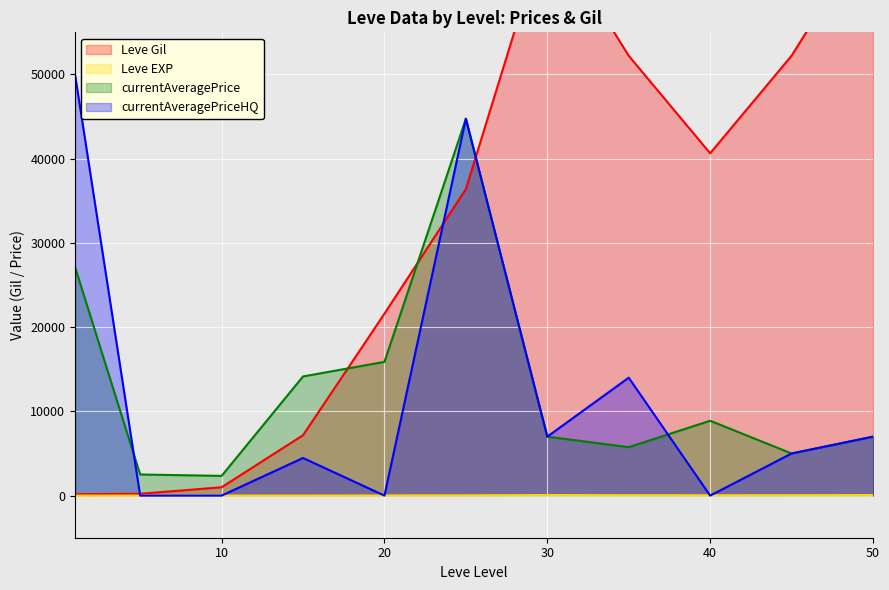

Which series has the largest range (max minus min)?

Leve Gil